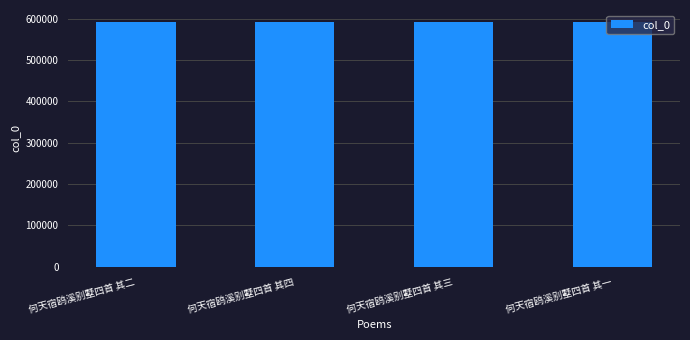

The chart shows a value of 846968 at 何天宿鸥溪别墅四首 其四. True or false?

False